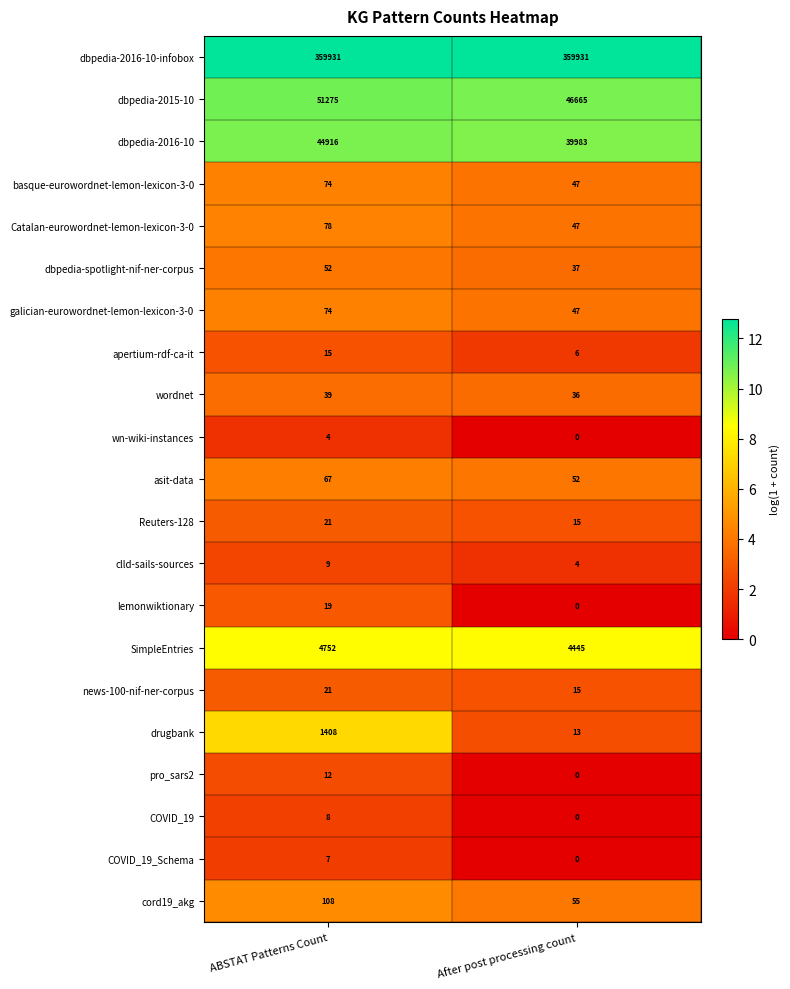

What is the maximum value for galician-eurowordnet-lemon-lexicon-3-0?

74